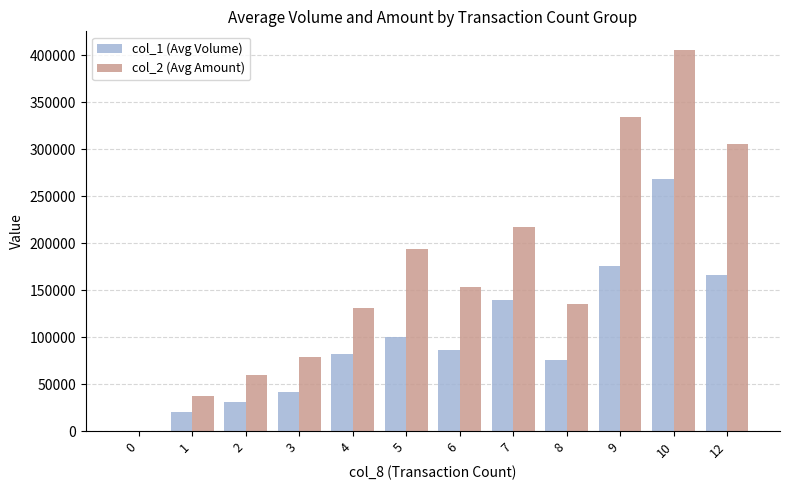

At which category is the sum across all series the highest?

10